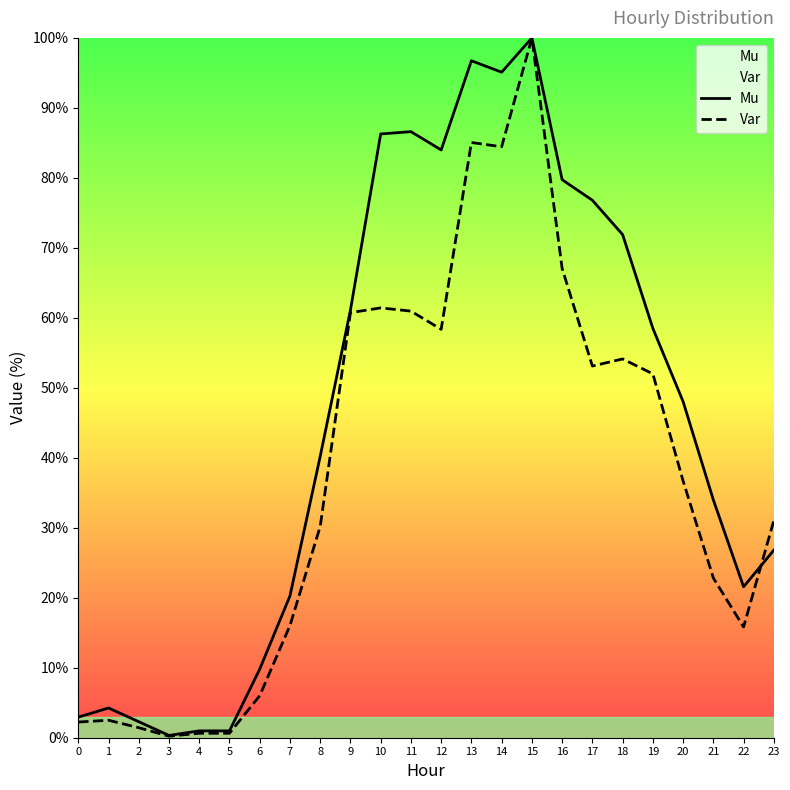

What are all the series names shown in the legend?

Mu, Var